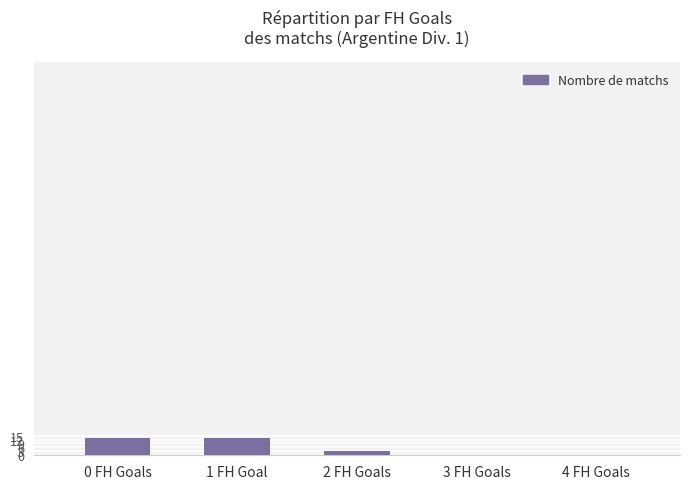

What is the sum of all values?

29